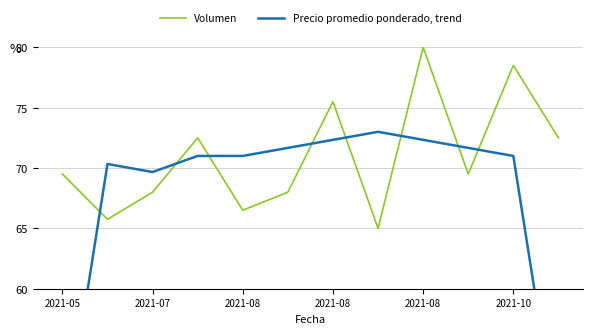

Rank the series by their average value, from highest to lowest.

Volumen, Precio promedio ponderado, trend